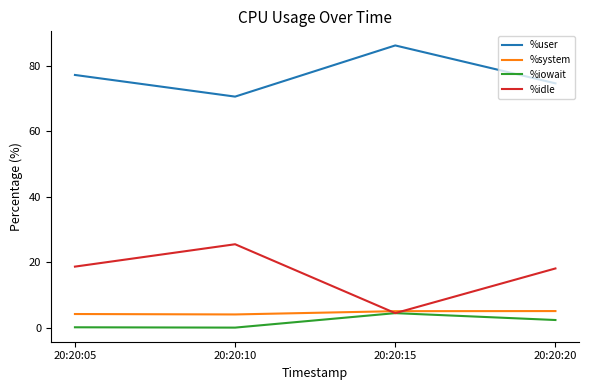

At 20:20:05, list the series in order from smallest to largest.

%iowait, %system, %idle, %user